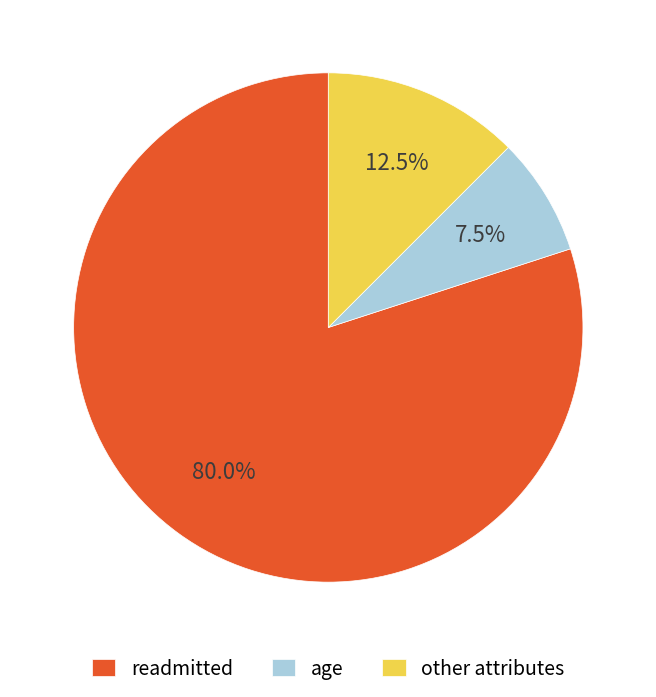

Is there a majority slice in this chart?

Yes